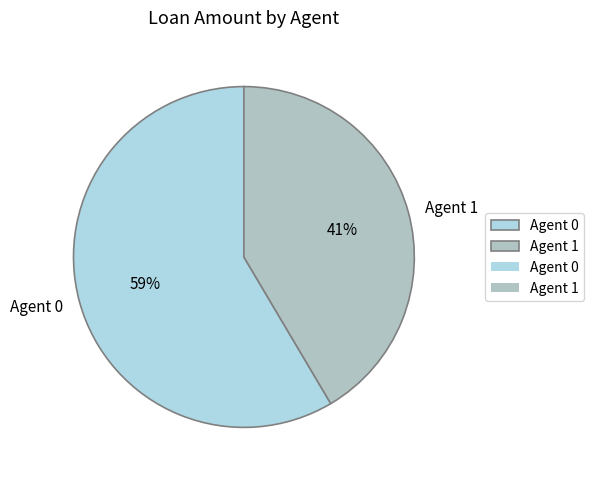

Is the sum of Agent 0 and Agent 1 greater than half?

Yes